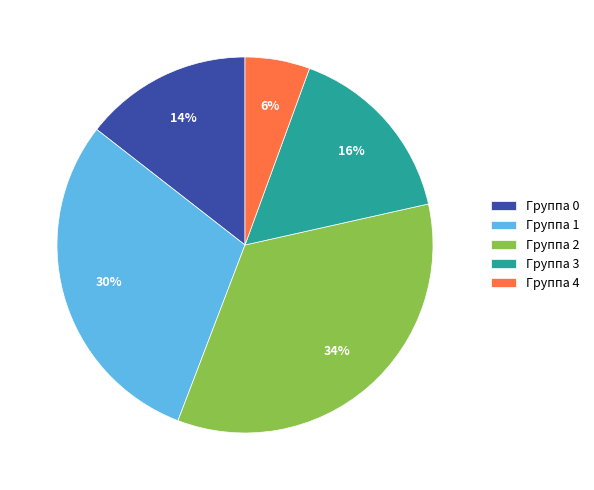

Is it true that Группа 0 is 14% of the pie?

True